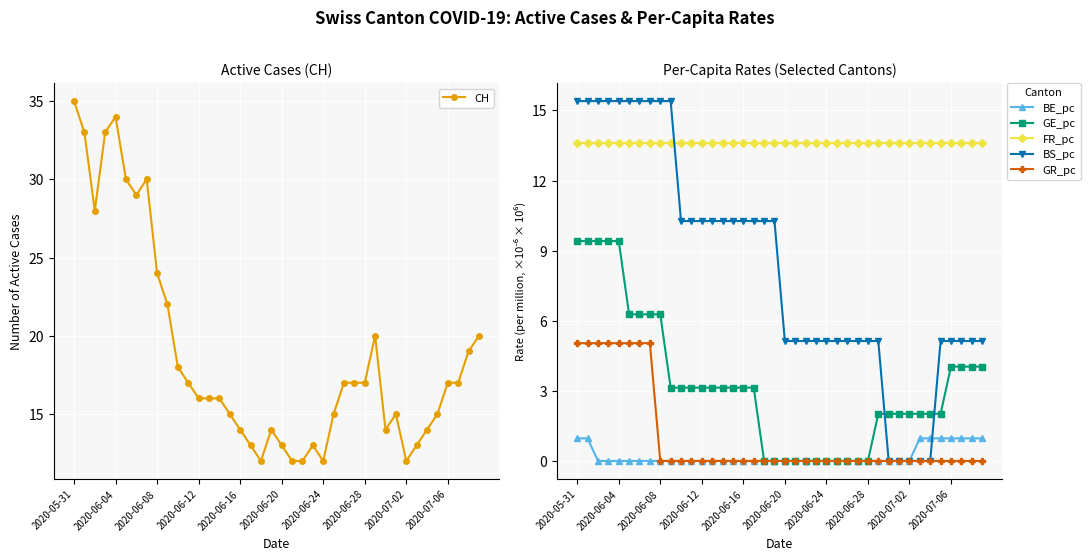

What is the difference between the BS_pc values at 25 and 14?

5.1